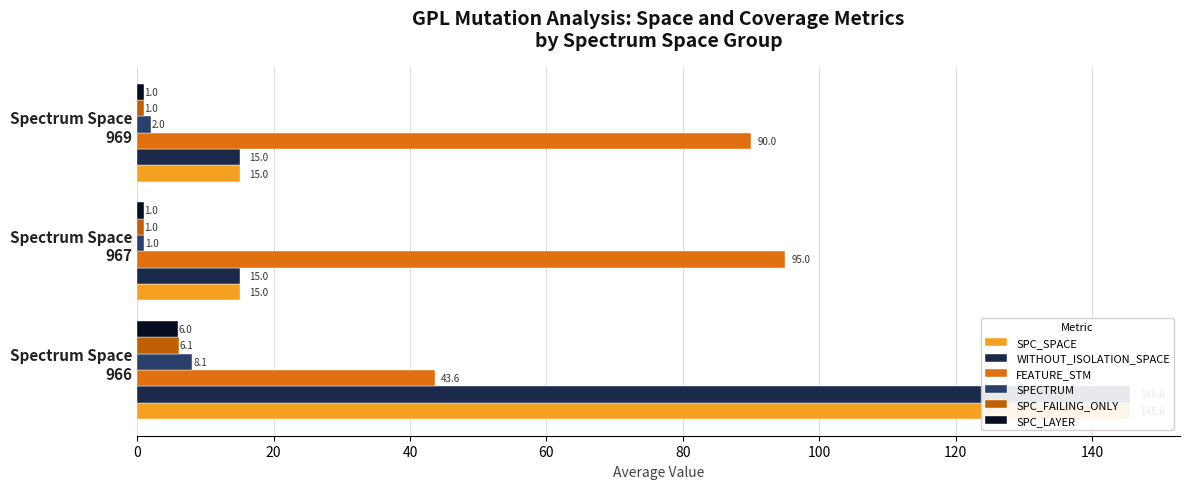

What are all the series names shown in the legend?

SPC_SPACE, WITHOUT_ISOLATION_SPACE, FEATURE_STM, SPECTRUM, SPC_FAILING_ONLY, SPC_LAYER